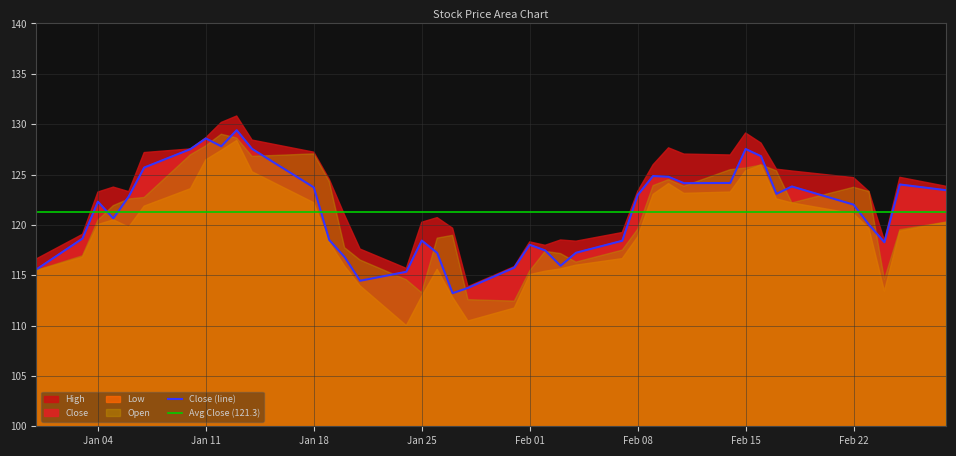

The value of High at 33 is 169.9. True or false?

False